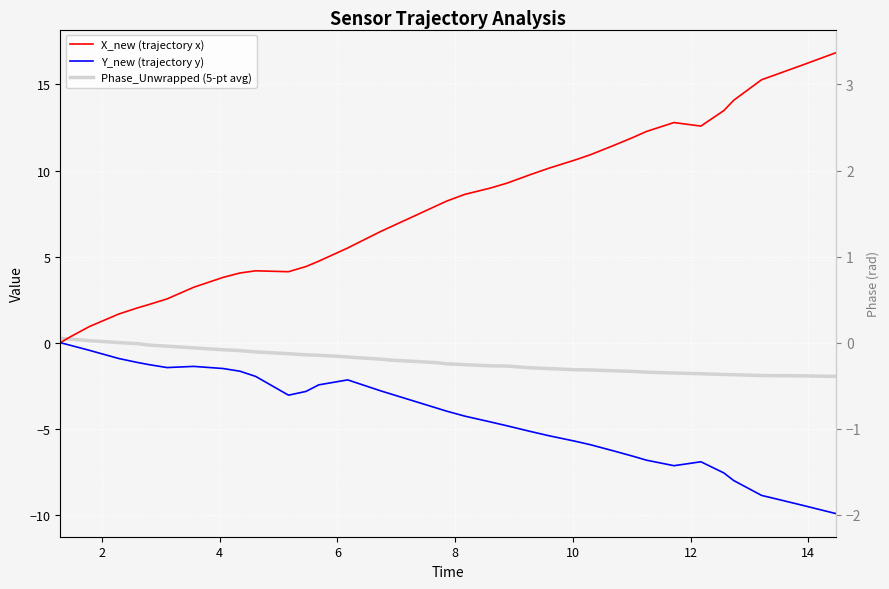

True or false: Phase_Unwrapped (5-pt avg) has more than 0 interior local peaks.

False